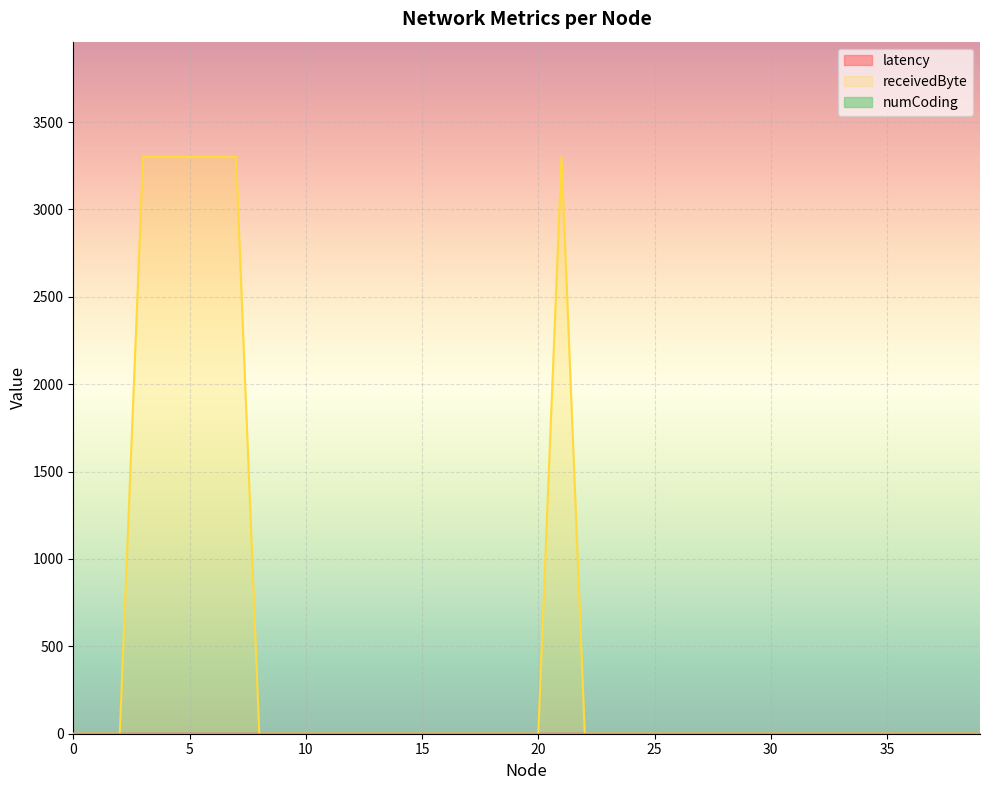

What is the maximum value shown in the chart?

3300.0